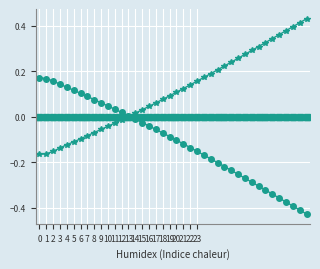

Which category has the highest value across all series?

39